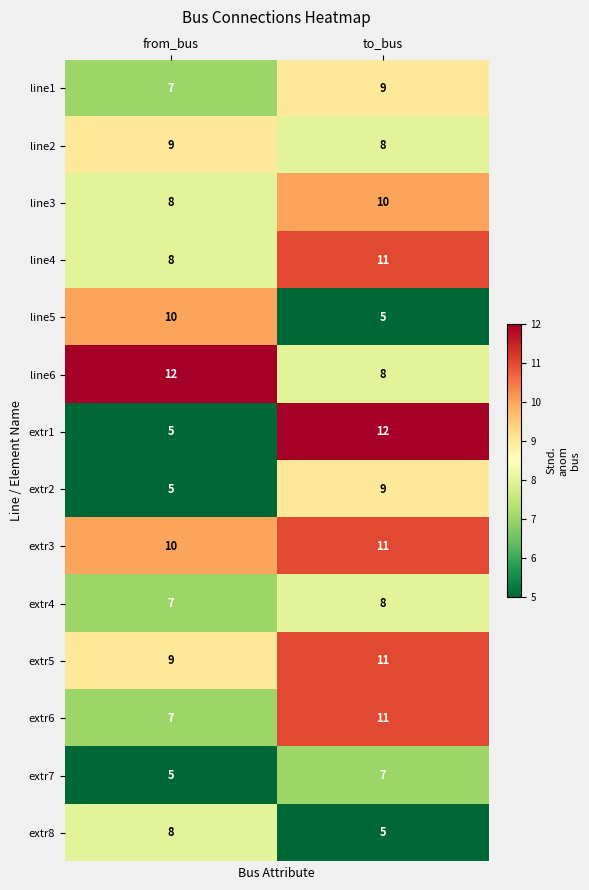

What is the sum of the line1 values at from_bus and to_bus?

16